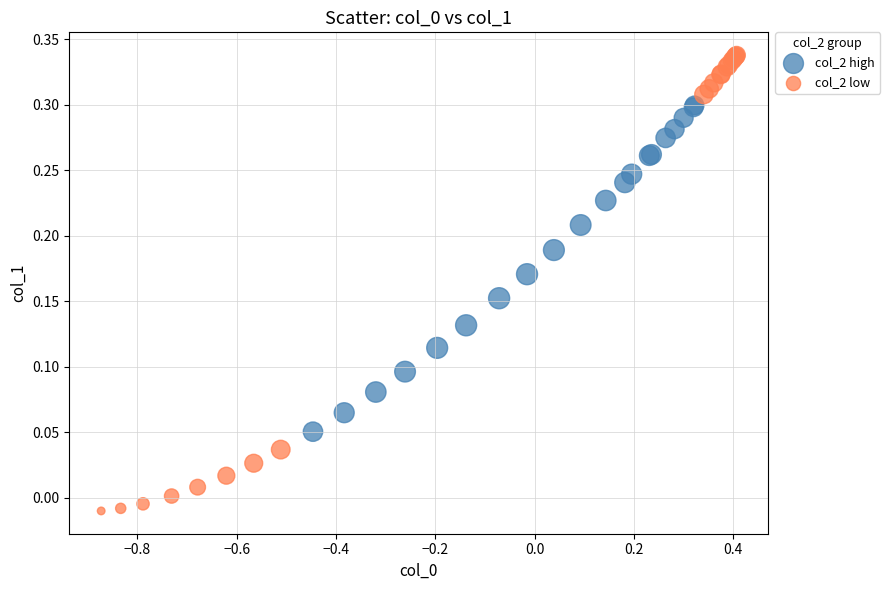

Which series has the widest spread of Y values?

col_2 low